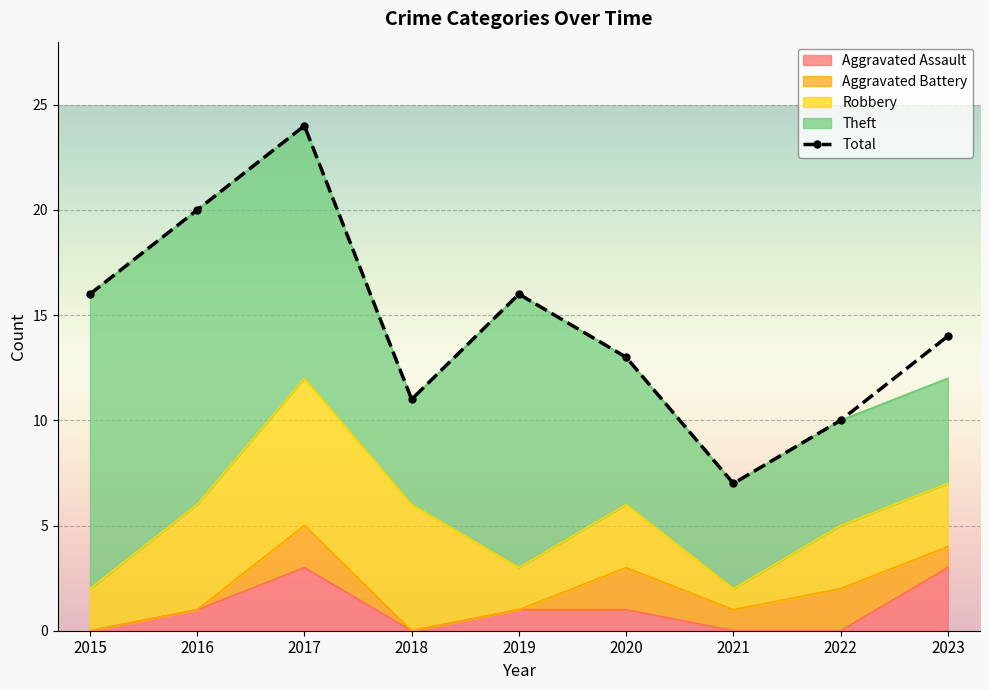

What is the average value?

15